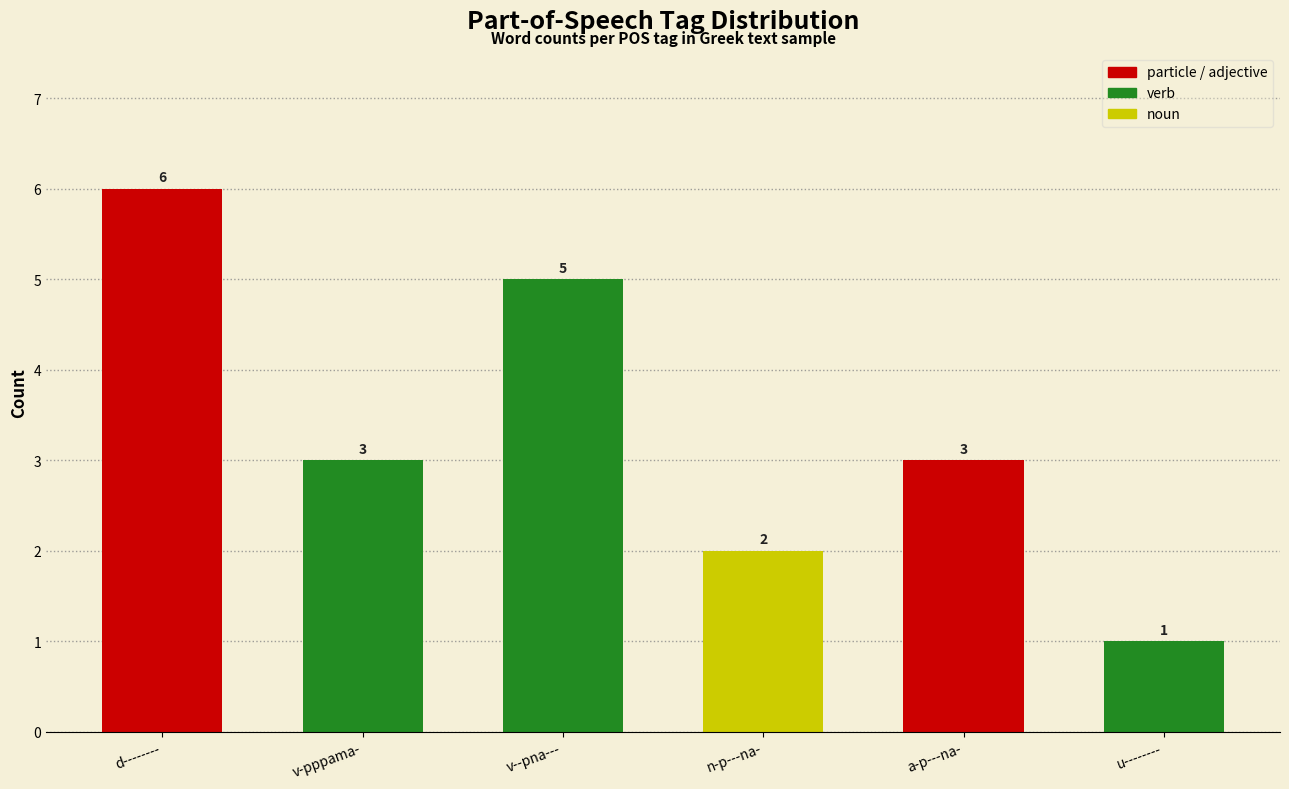

What is the label of the 2nd bar from the left?

v-pppama-